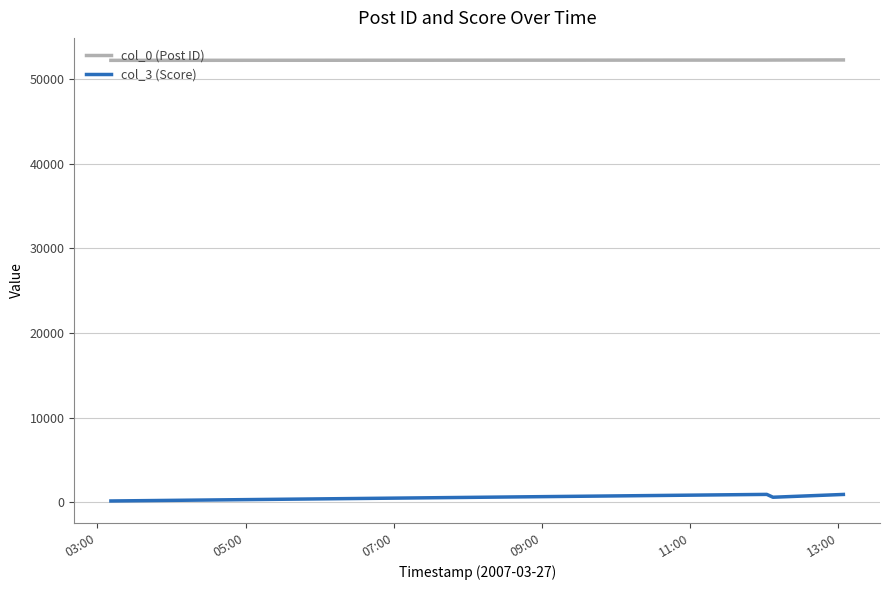

At how many categories does at least one series exceed 5369?

4